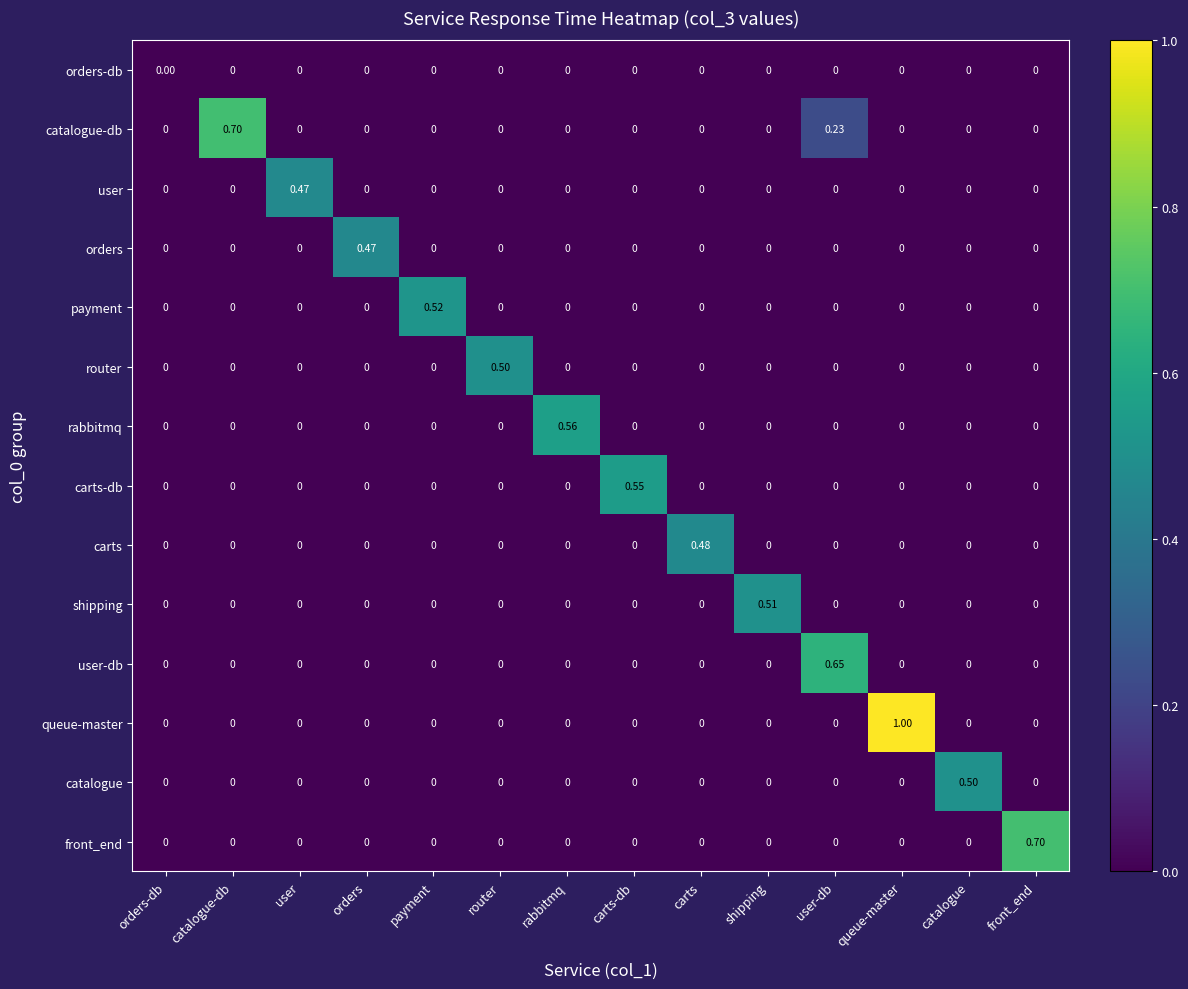

Which series has the largest total across all categories?

queue-master